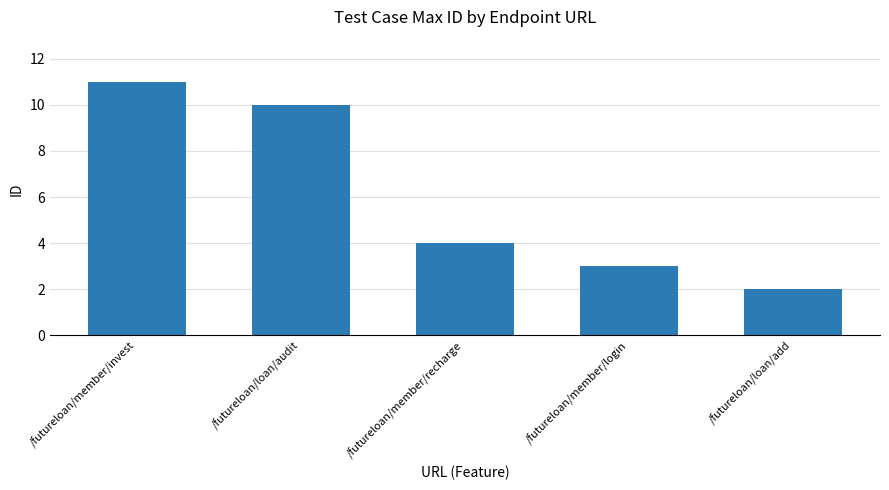

What is the greatest value displayed?

11